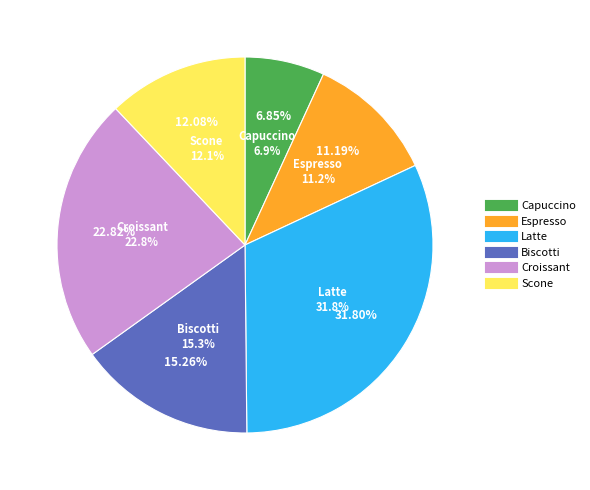

True or false: Scone accounts for 6% of the total.

False